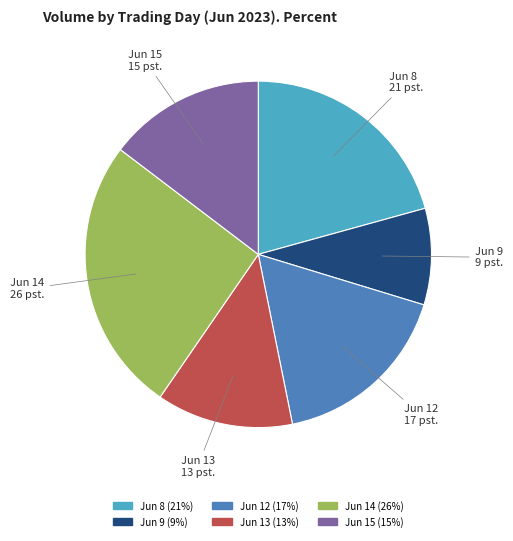

Is there any slice that represents more than half of the pie?

No